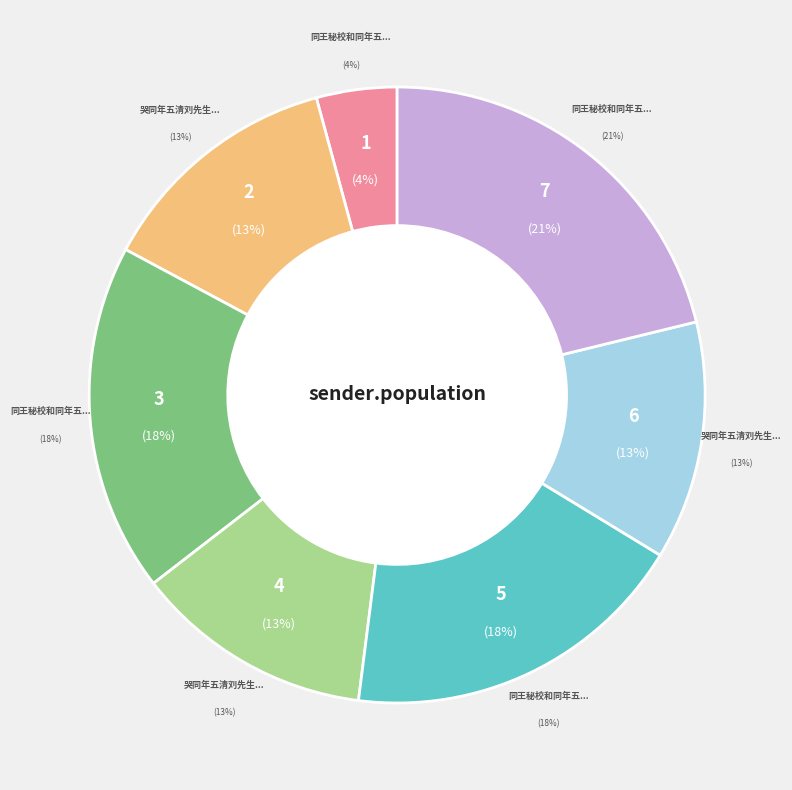

What is the change in value from 哭同年五清刘先生二首 to 同王秘校和同年五使君韵饯送严文守江阴 其二?

+283793